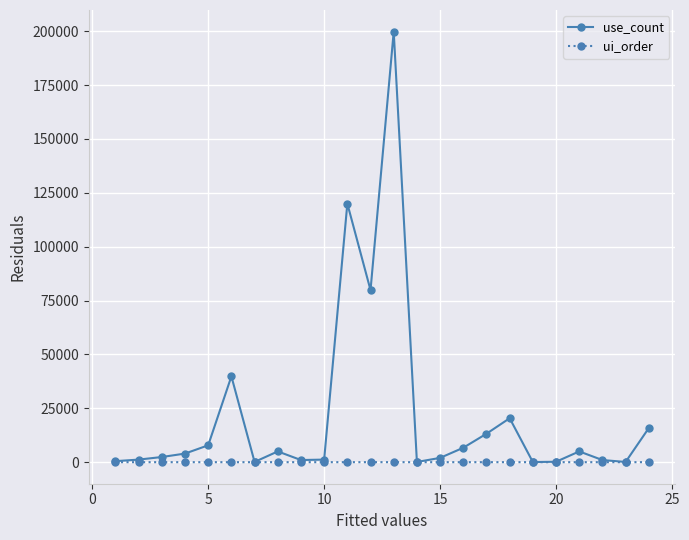

What is the maximum value for ui_order?

11